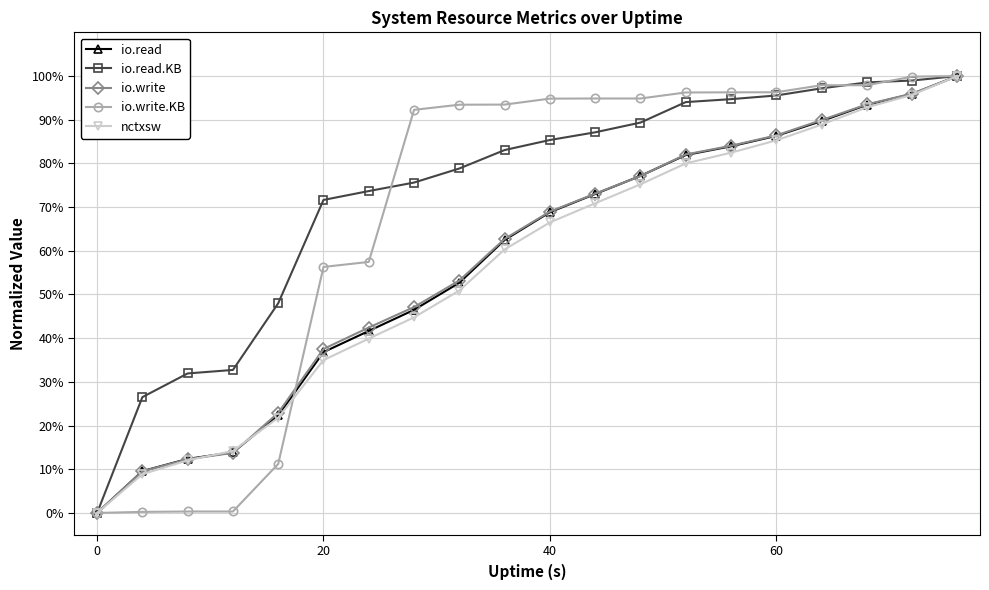

Is this an area chart (filled region under the line)?

No